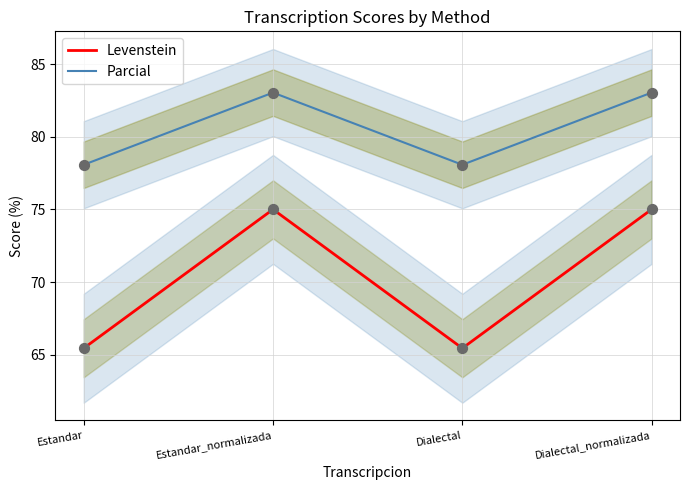

At how many categories does at least one series exceed 75?

4